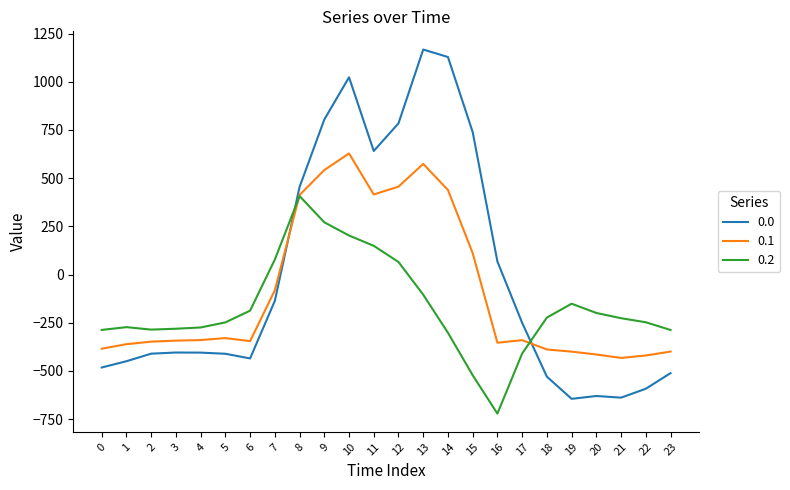

List the series in order of their overall mean, lowest first.

0.2, 0.1, 0.0